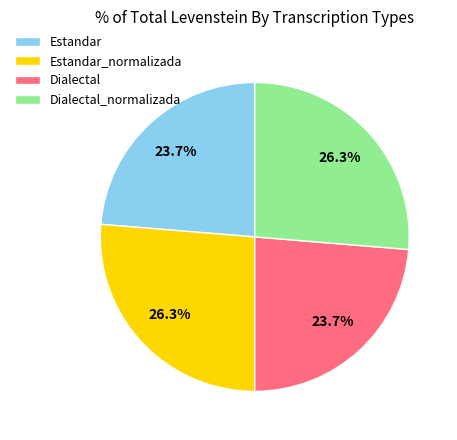

The Dialectal slice represents 24% of the pie. True or false?

True